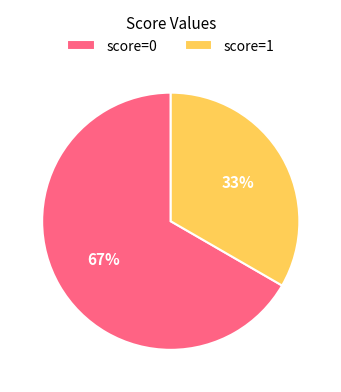

How many segments does this pie chart have?

2